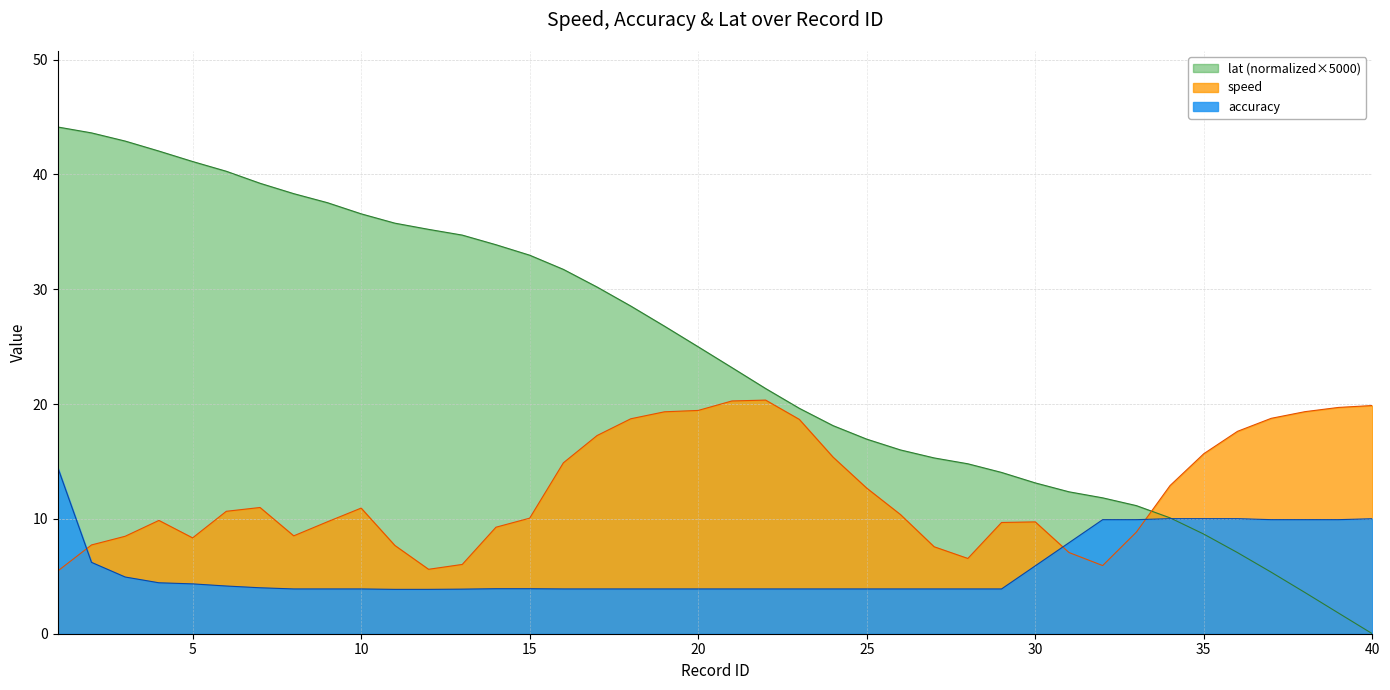

What is the spread (max minus min) of values at 28?

10.9